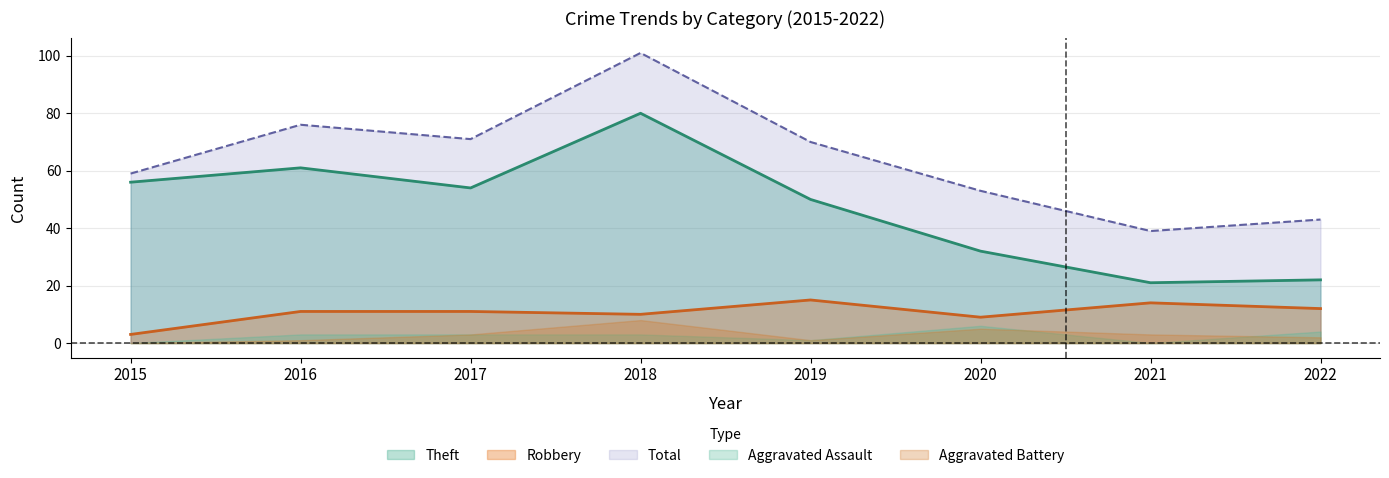

True or false: Total and Robbery intersect in this chart.

False